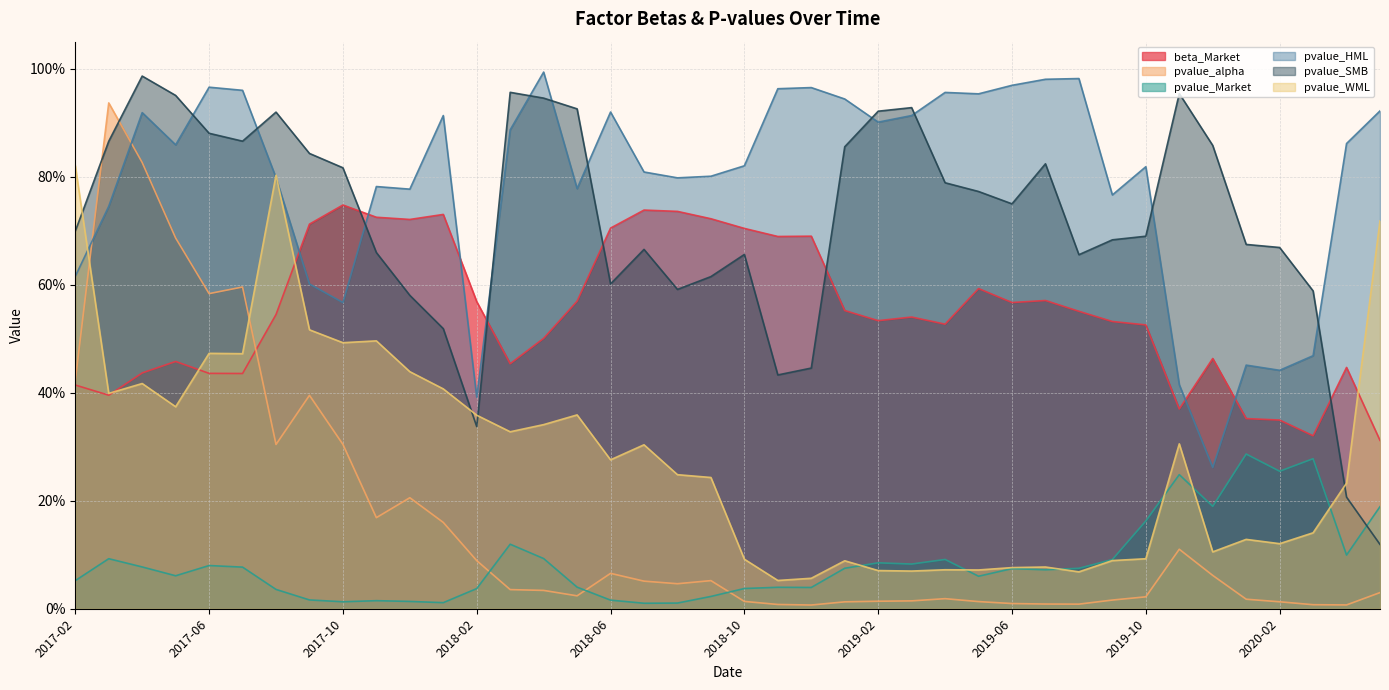

The value of pvalue_WML at 2019-01 is 0.1. True or false?

False